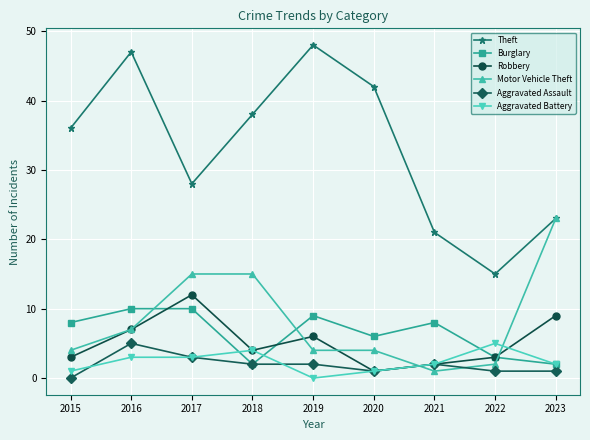

Which series has the largest range (max minus min)?

Theft